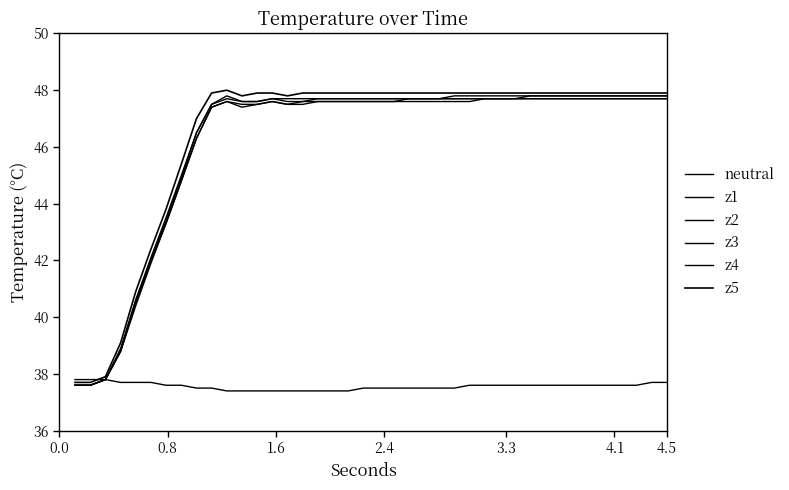

What is the value of the z1 point at the 2nd from the left?

37.6